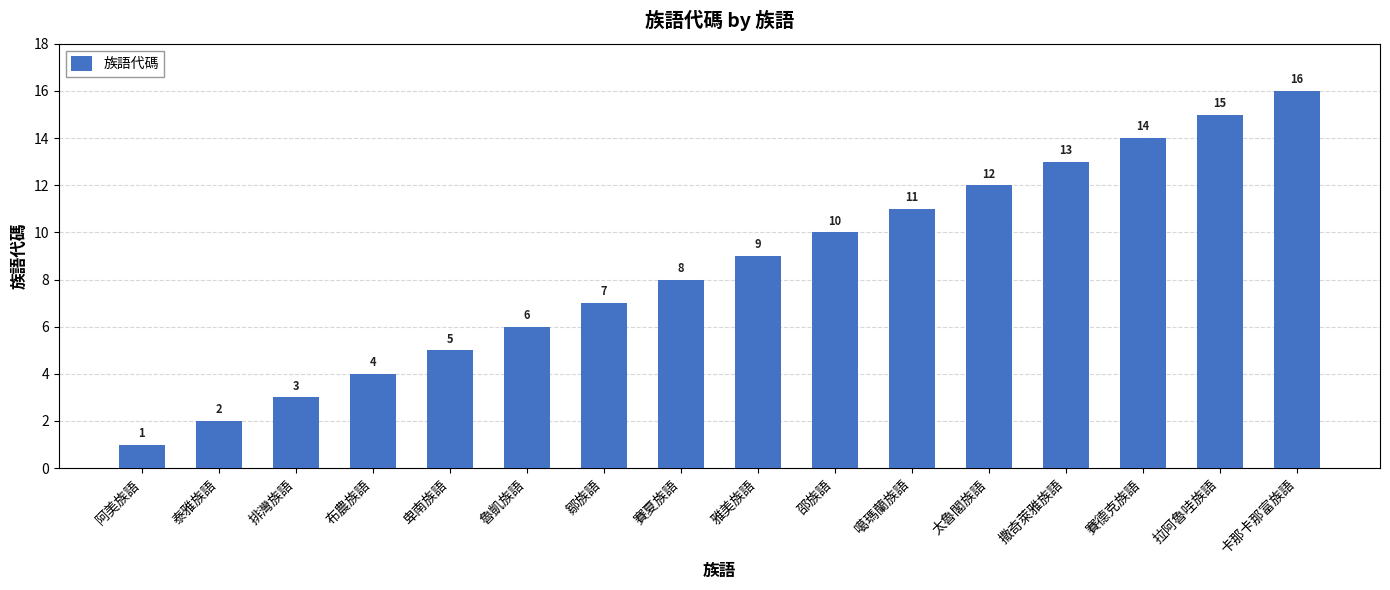

True or false: the data shows 7 at 賽德克族語.

False